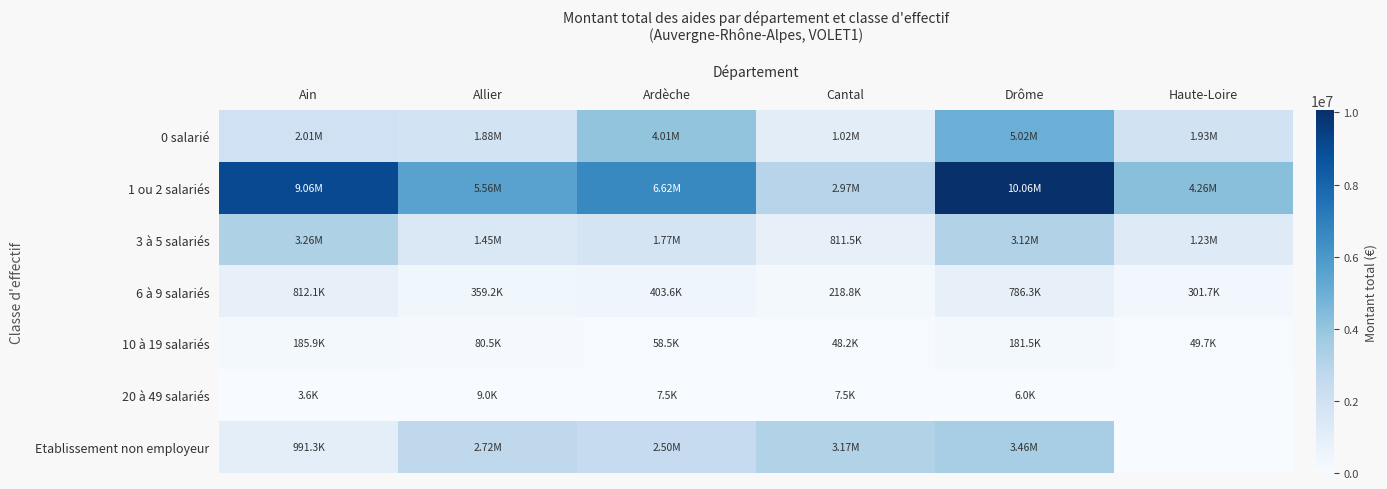

Which has a higher value, Cantal or Allier?

Allier